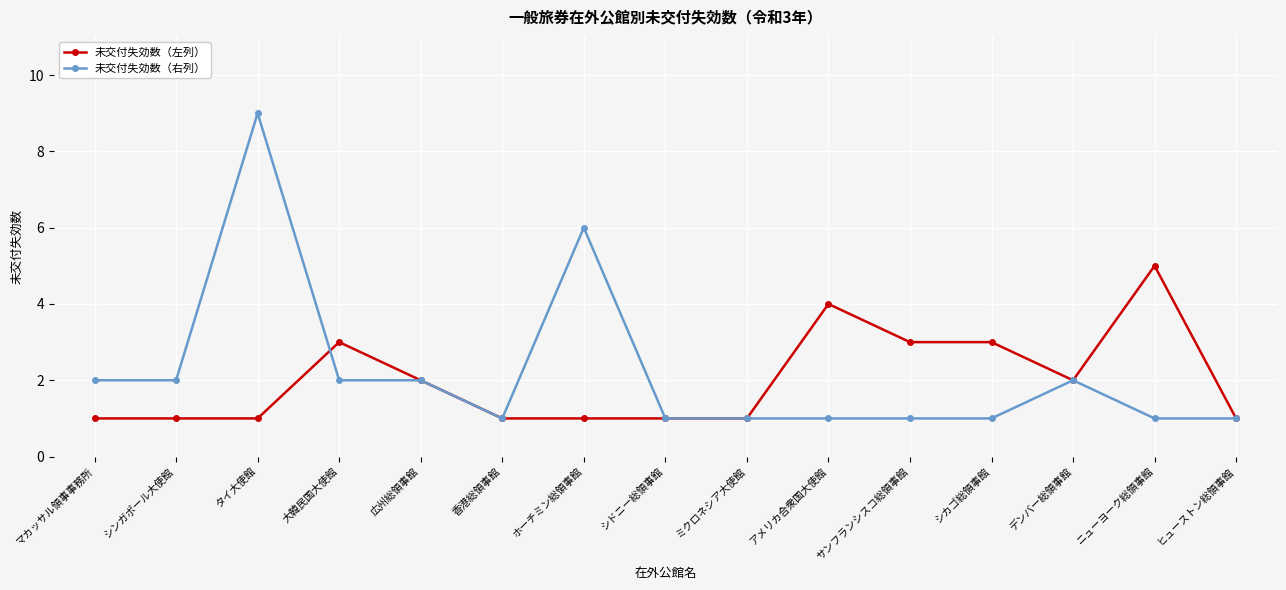

How many series are shown in this chart?

2